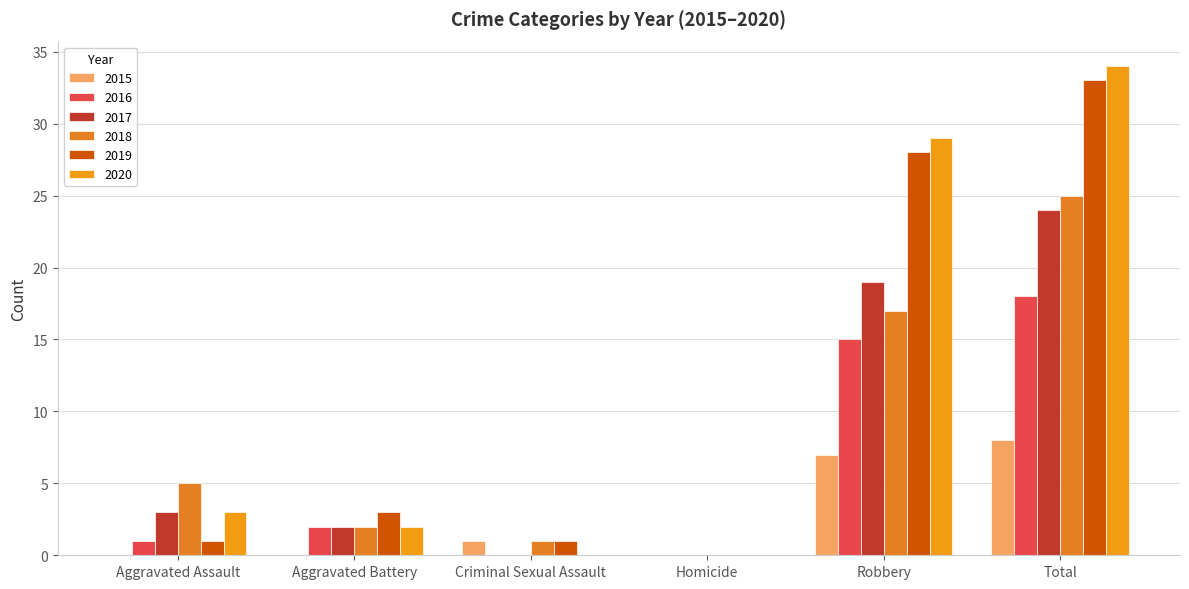

How many distinct data groups are displayed?

6